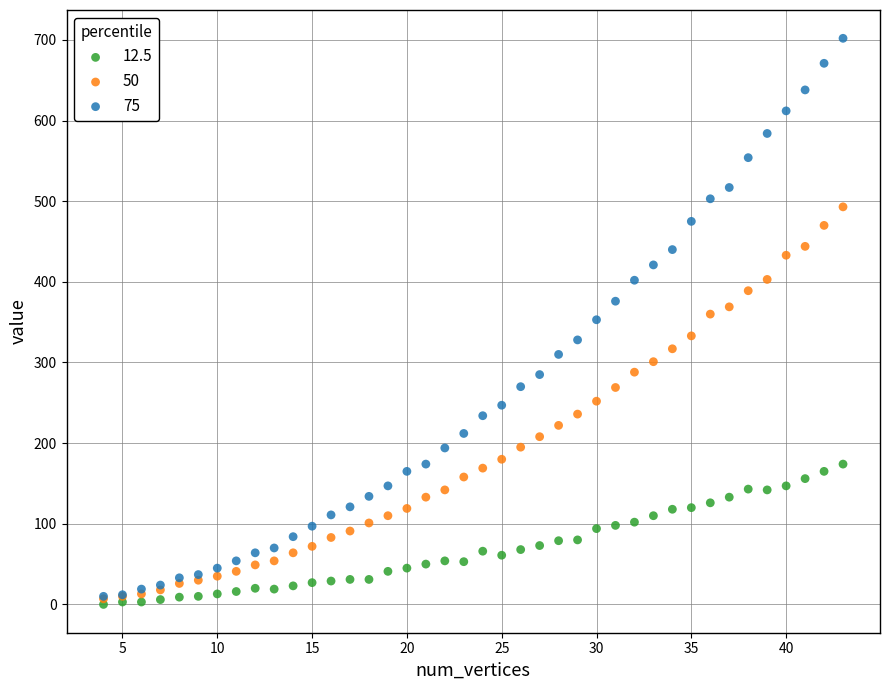

Which series contains the highest Y value?

75